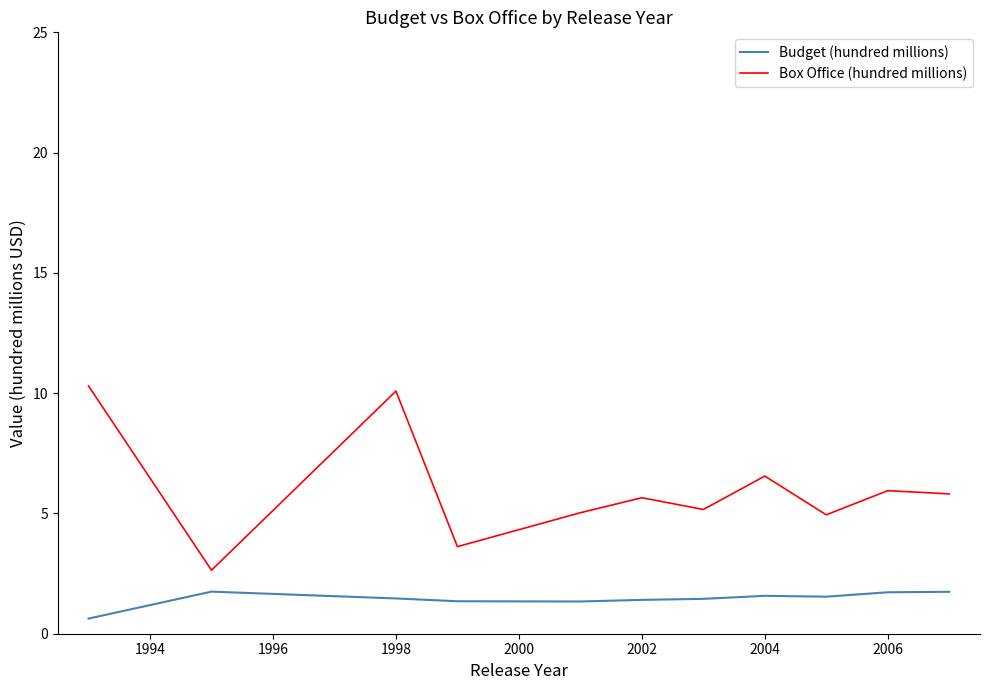

What is the greatest value displayed?

10.3